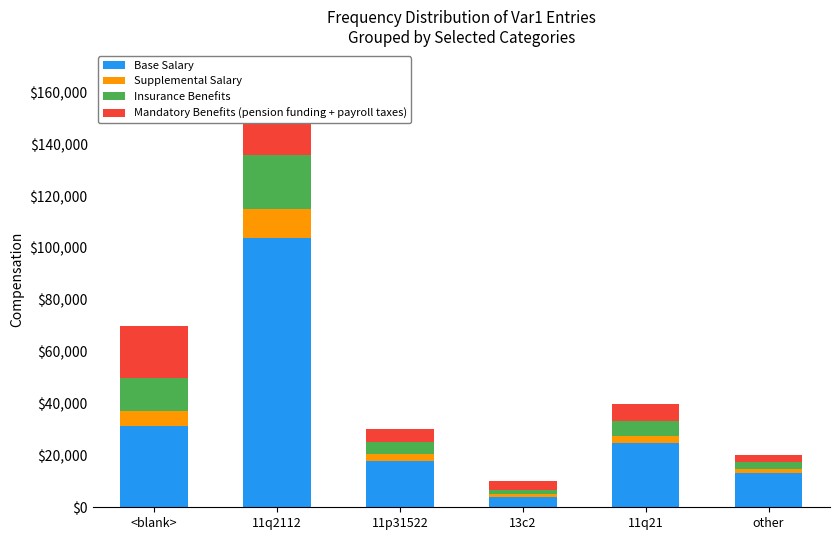

What is the highest value of the Base Salary series?

104000